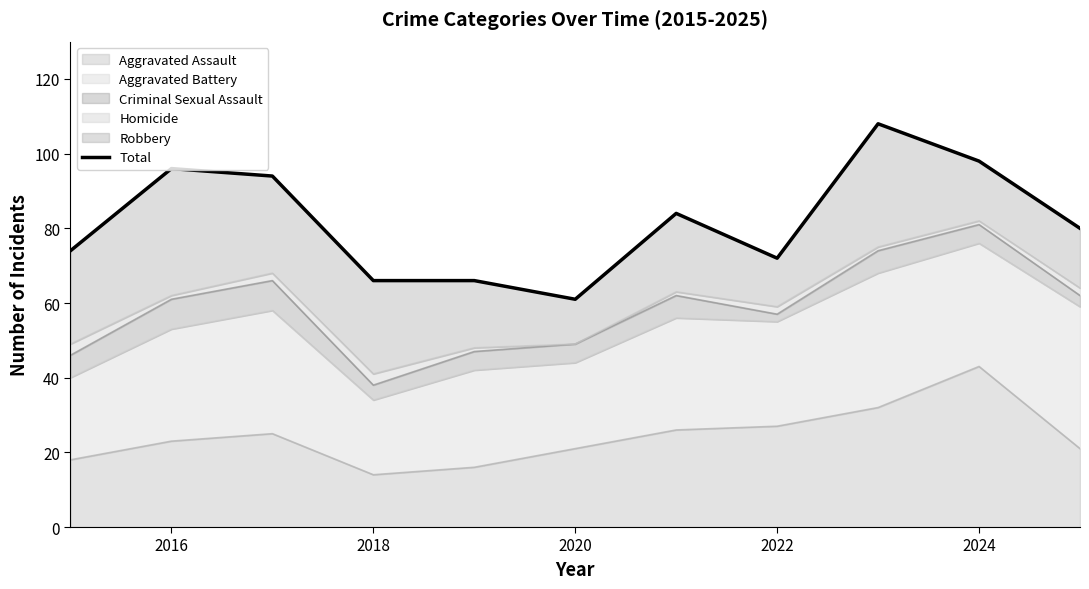

What is the lowest value of the Aggravated Assault series?

14